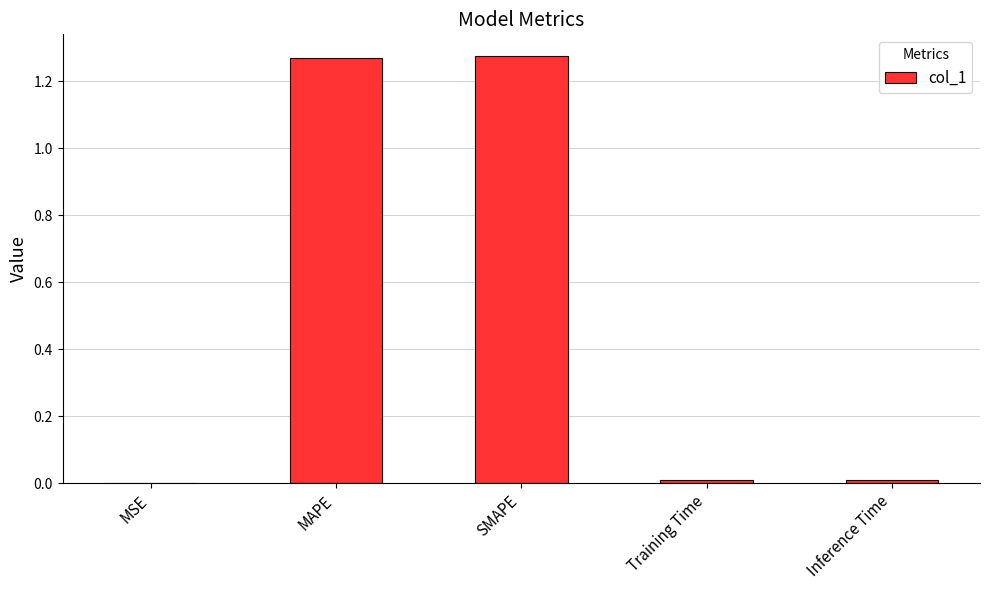

The value at MAPE is 1.8. True or false?

False